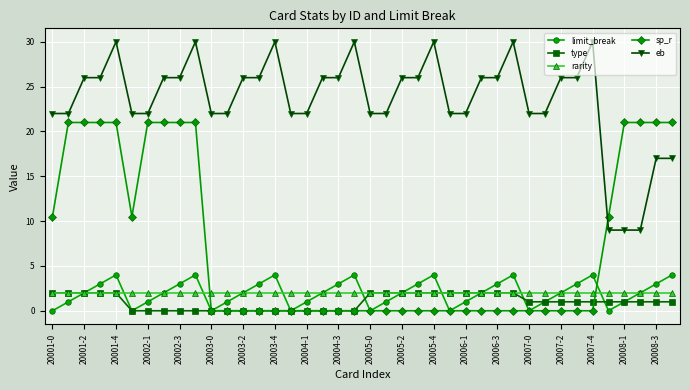

What is the value of the limit_break point at the 20th from the left?

4.0